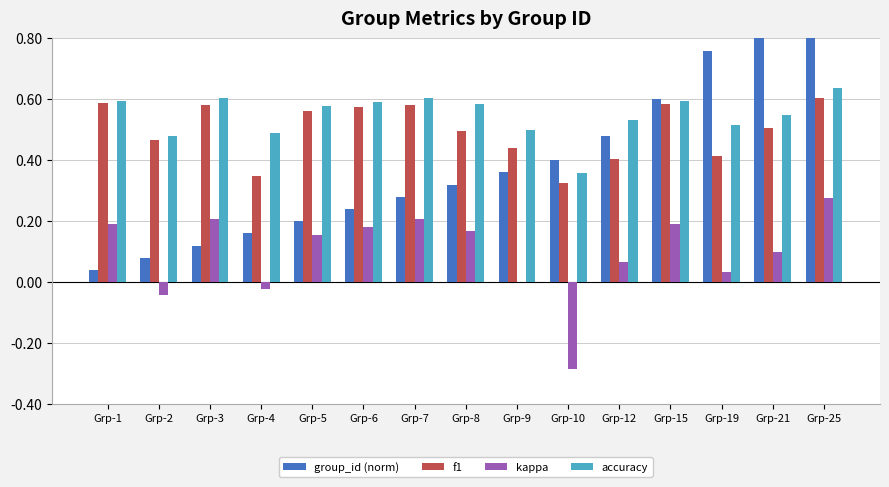

What are all the series names shown in the legend?

group_id (norm), f1, kappa, accuracy